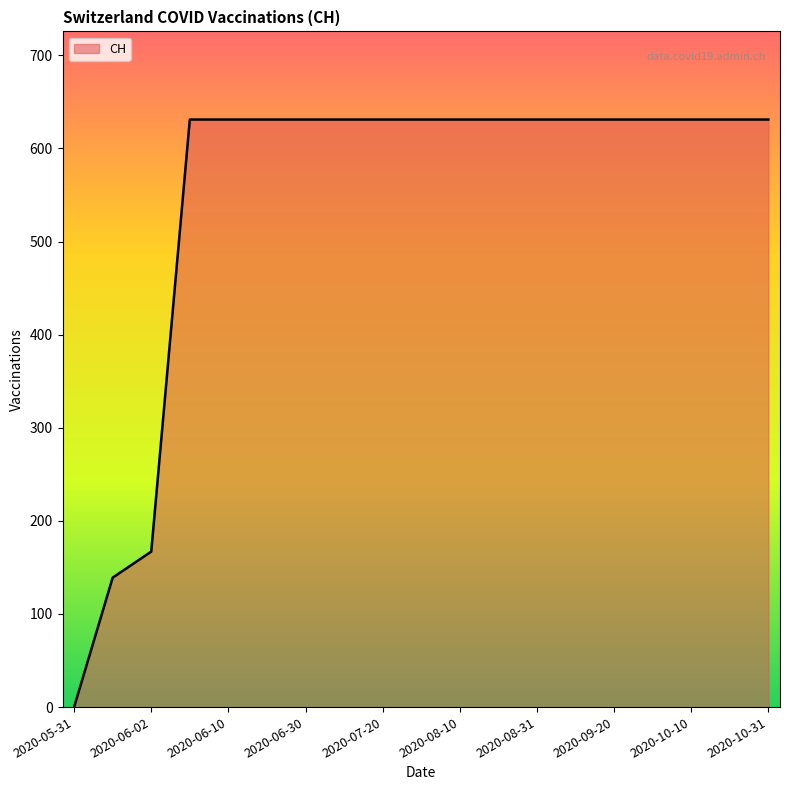

What is the maximum value shown in the chart?

631